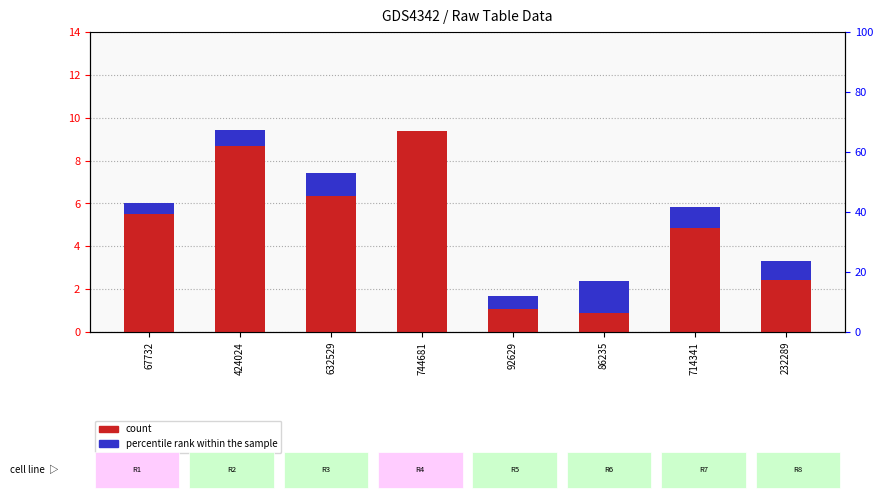

Between 632529 and 714341, which is larger?

632529